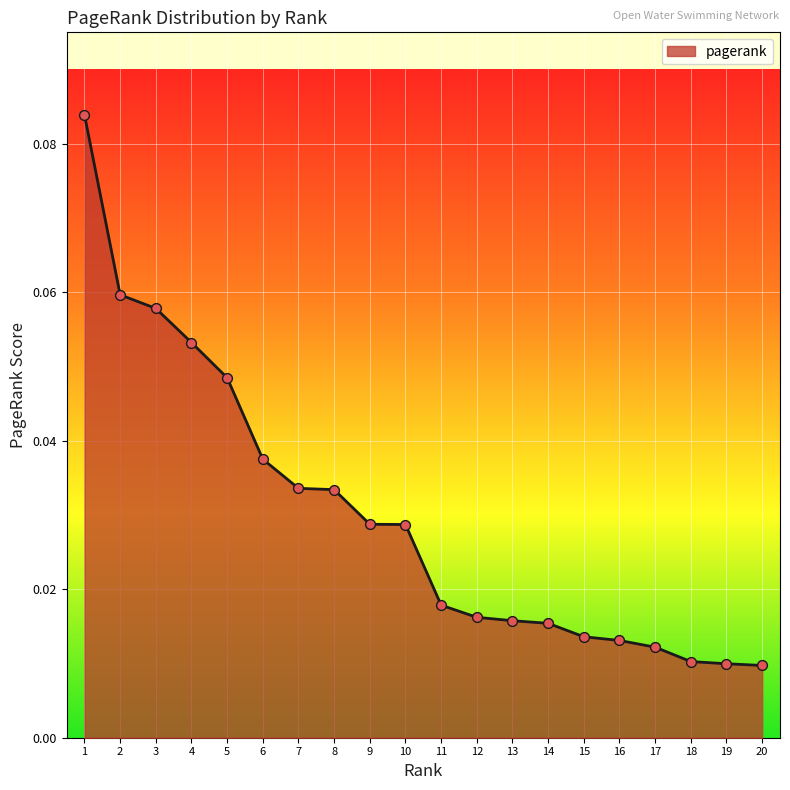

Between 7 and 3, which is larger?

3